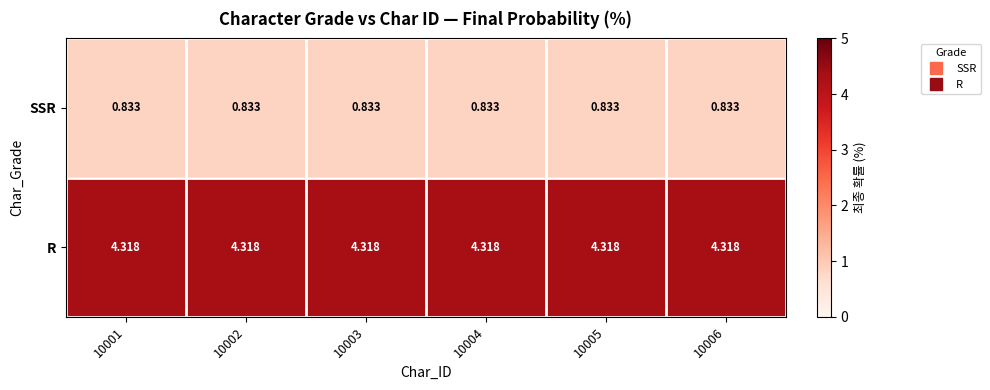

What is the difference between the highest and lowest values at 10005?

3.5